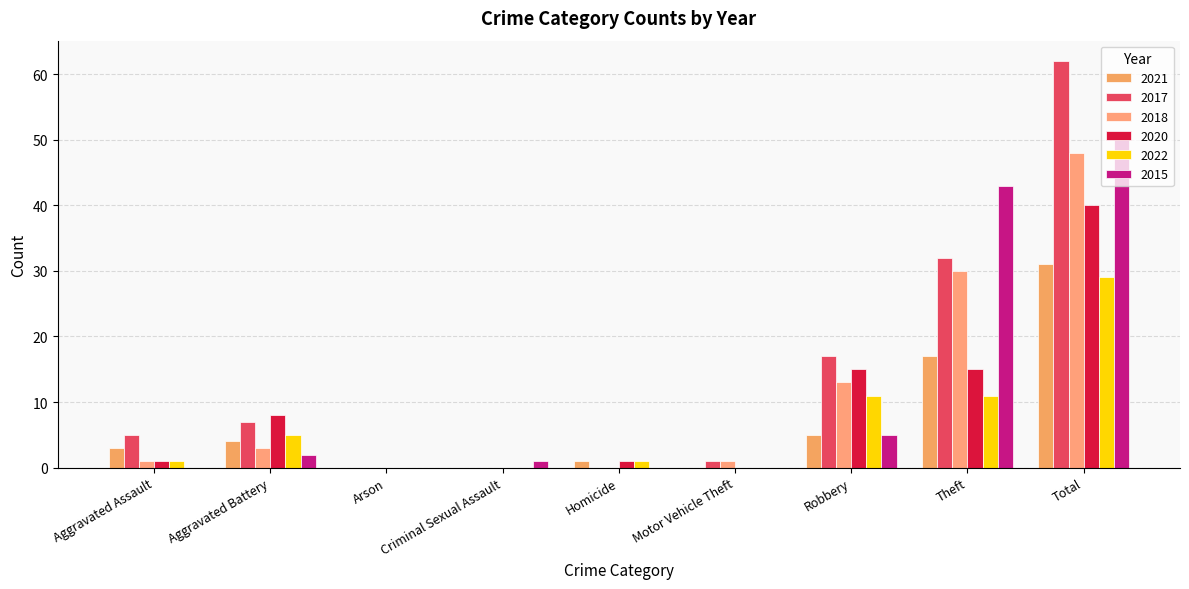

Reading right to left, what are all the values shown in this chart?

2021: 31	17	5	0	1	0	0	4	3
2017: 62	32	17	1	0	0	0	7	5
2018: 48	30	13	1	0	0	0	3	1
2020: 40	15	15	0	1	0	0	8	1
2022: 29	11	11	0	1	0	0	5	1
2015: 51	43	5	0	0	1	0	2	0